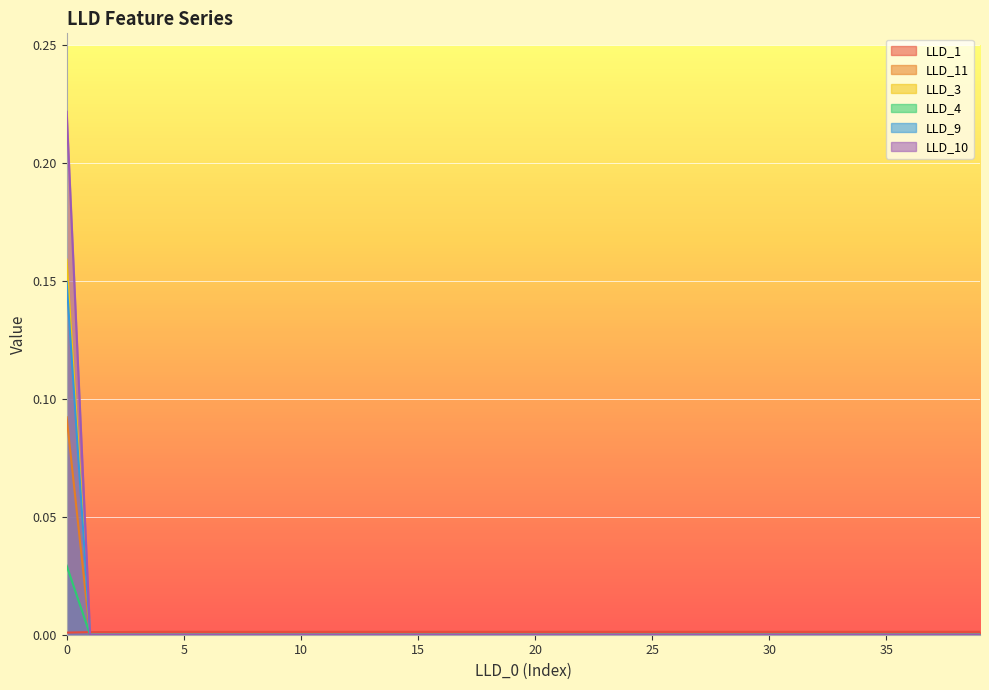

The value of LLD_11 at 35 is 0.0. True or false?

True